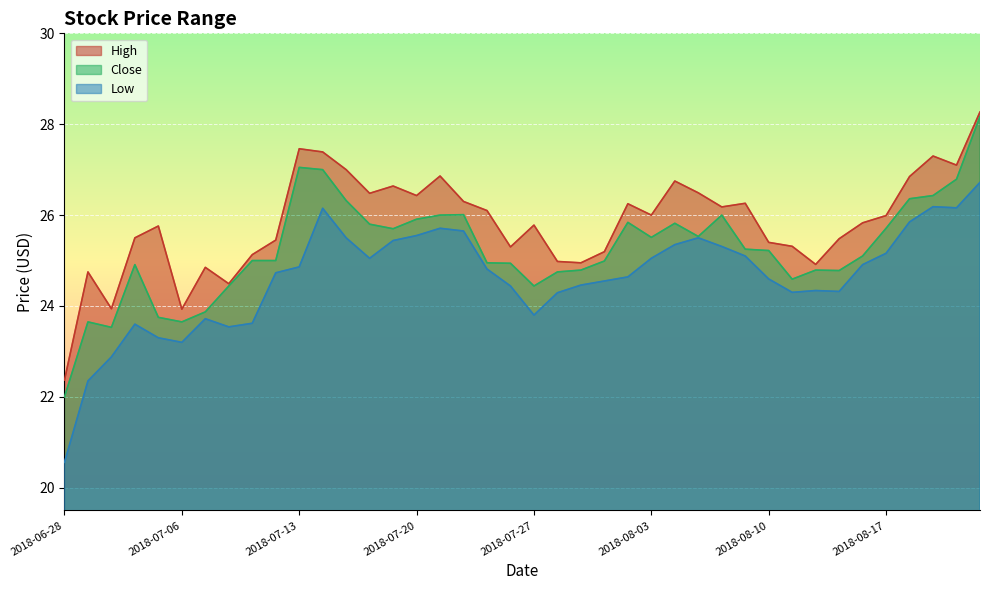

Rank the series by their maximum value, from lowest to highest.

Low, Close, High